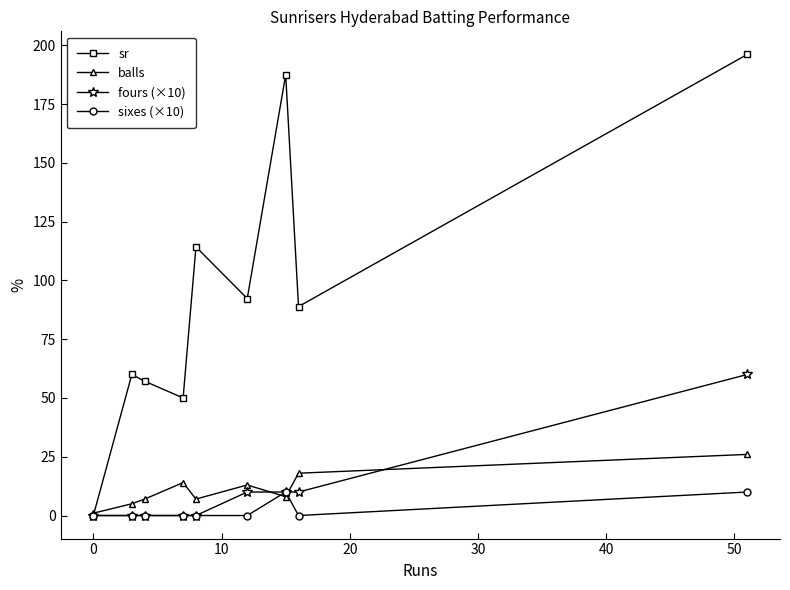

At how many categories does at least one series exceed 30?

8